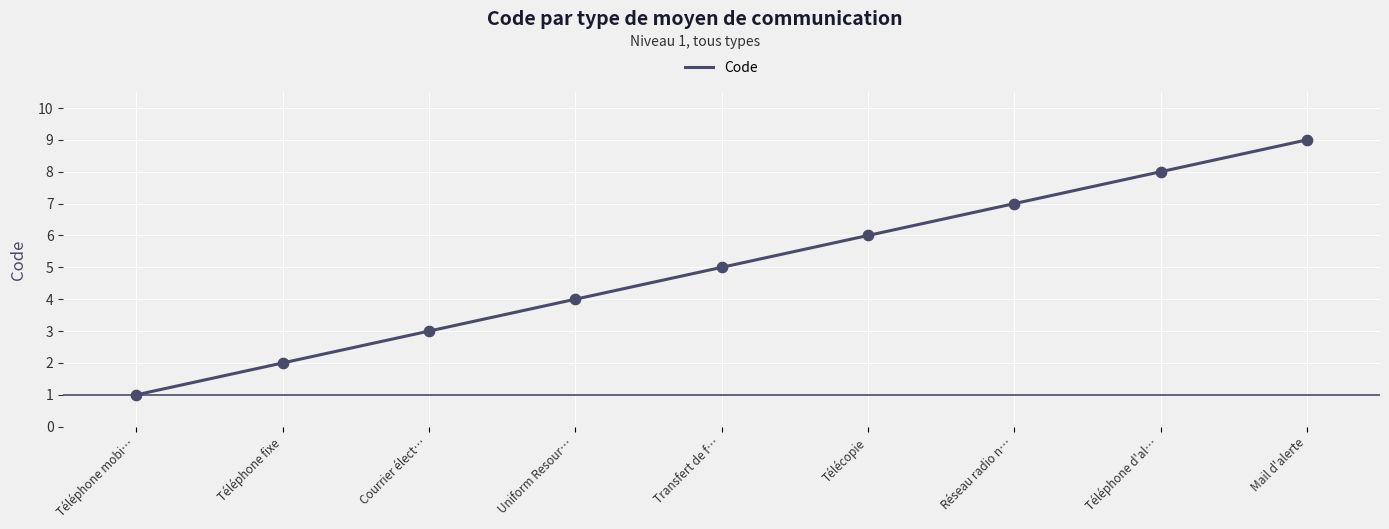

What is the change in value from Uniform Resour… to Transfert de f…?

+1